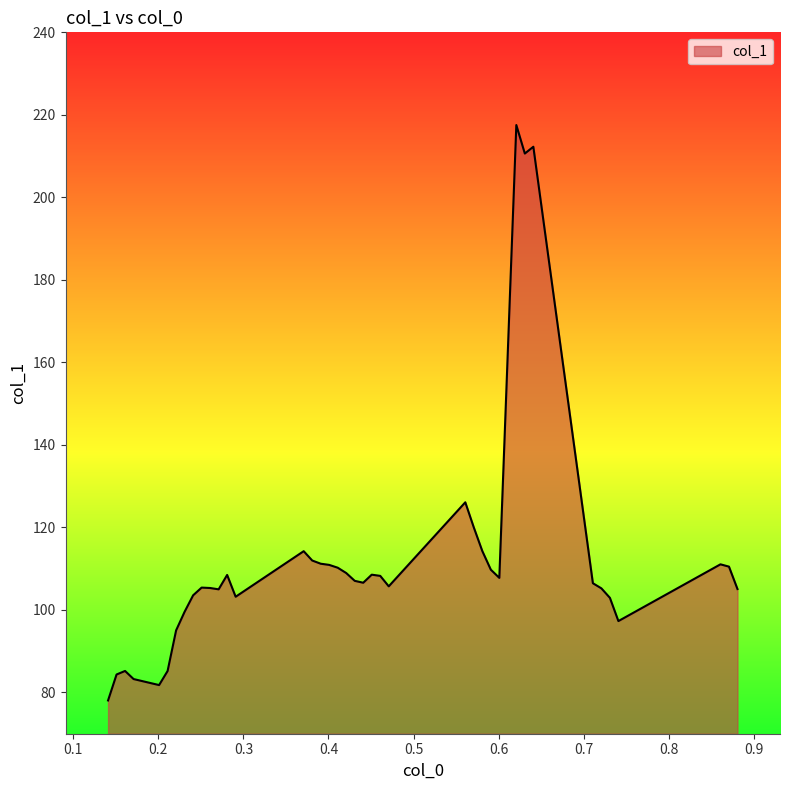

What is the minimum value shown in the chart?

78.1